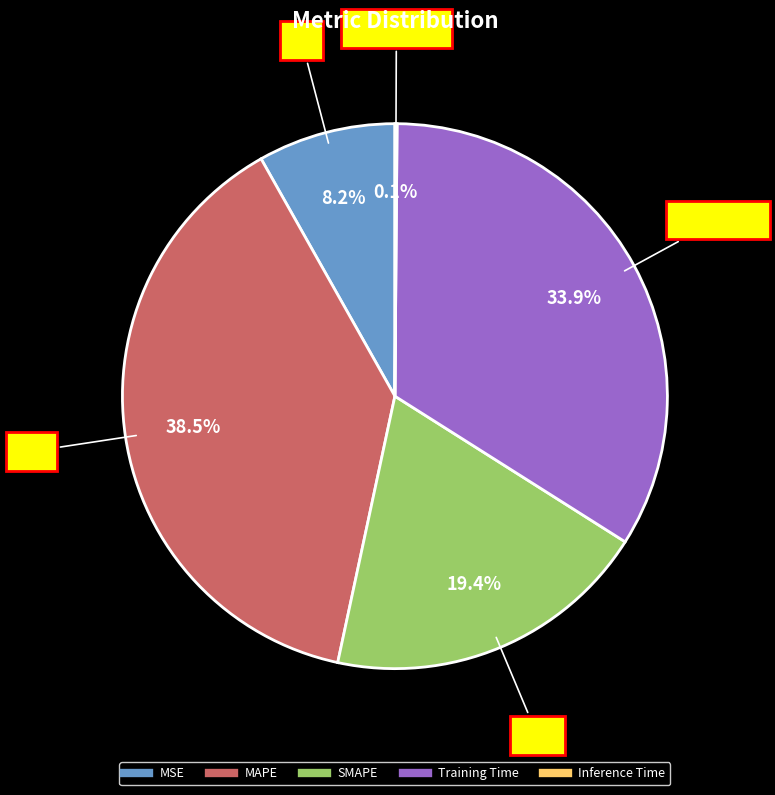

How many slices are in this pie chart?

5